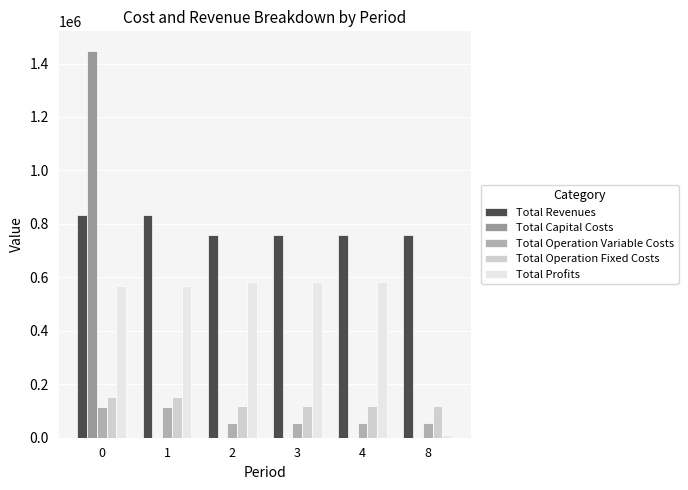

Reading left to right, transcribe all the data shown in this chart.

Total Revenues: 0=833205.7	1=833205.7	2=757537.9	3=757537.9	4=757537.9	8=757537.9
Total Capital Costs: 0=1447983.0	1=0.0	2=0.0	3=0.0	4=0.0	8=0.0
Total Operation Variable Costs: 0=114503.4	1=114261.6	2=54523.1	3=54523.1	4=54523.1	8=54523.1
Total Operation Fixed Costs: 0=152225.4	1=152225.4	2=118597.8	3=118597.8	4=118597.8	8=118597.8
Total Profits: 0=566476.9	1=566718.7	2=584417.0	3=584417.0	4=584417.0	8=11009.0